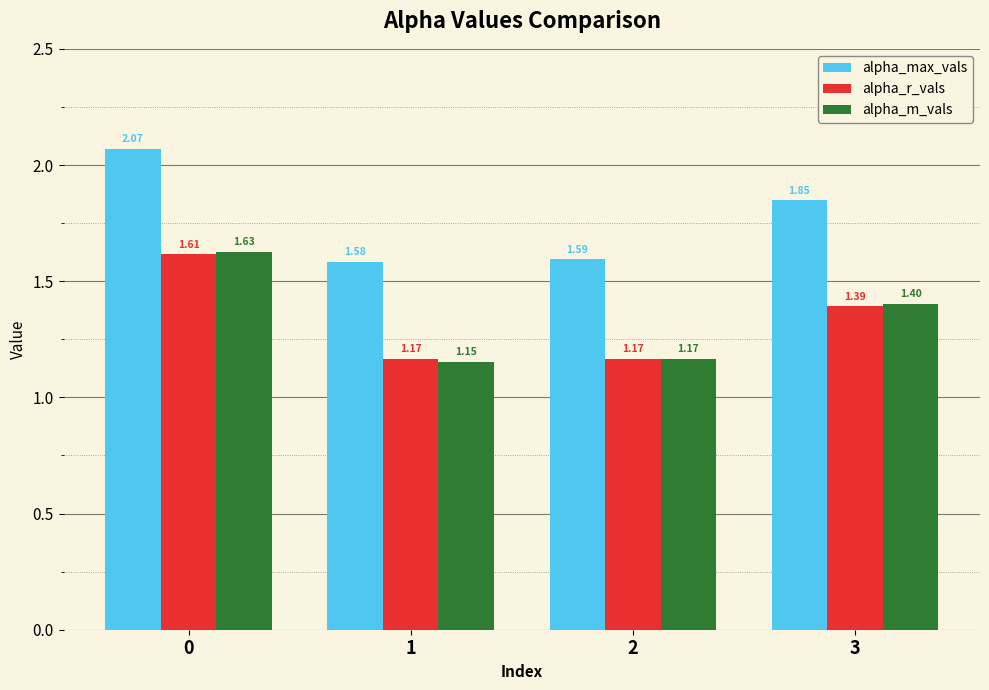

Which series changed the most between 1 and 3?

alpha_max_vals